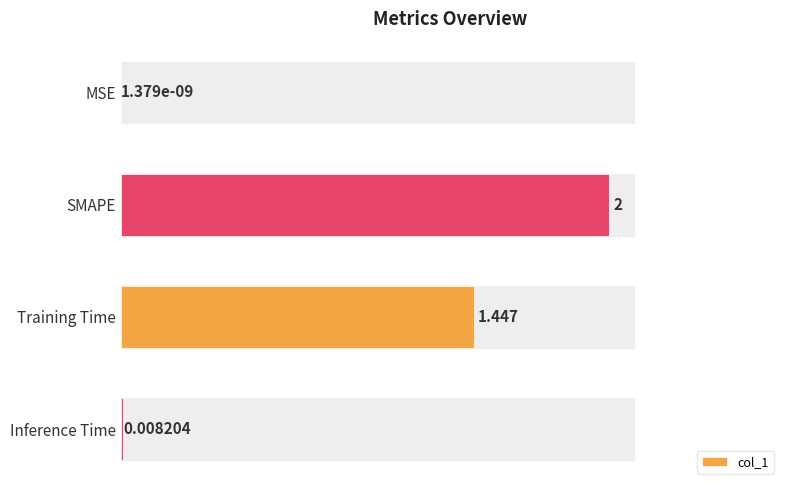

Which has a higher value, Training Time or MSE?

Training Time